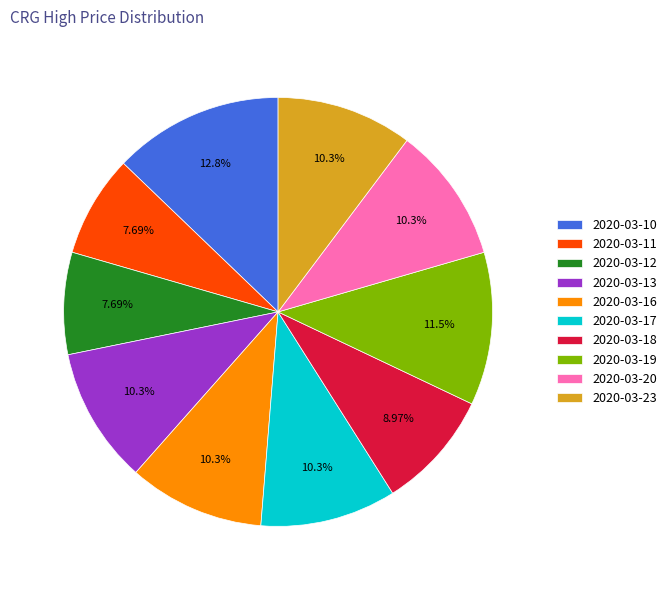

How many slices are in this pie chart?

10